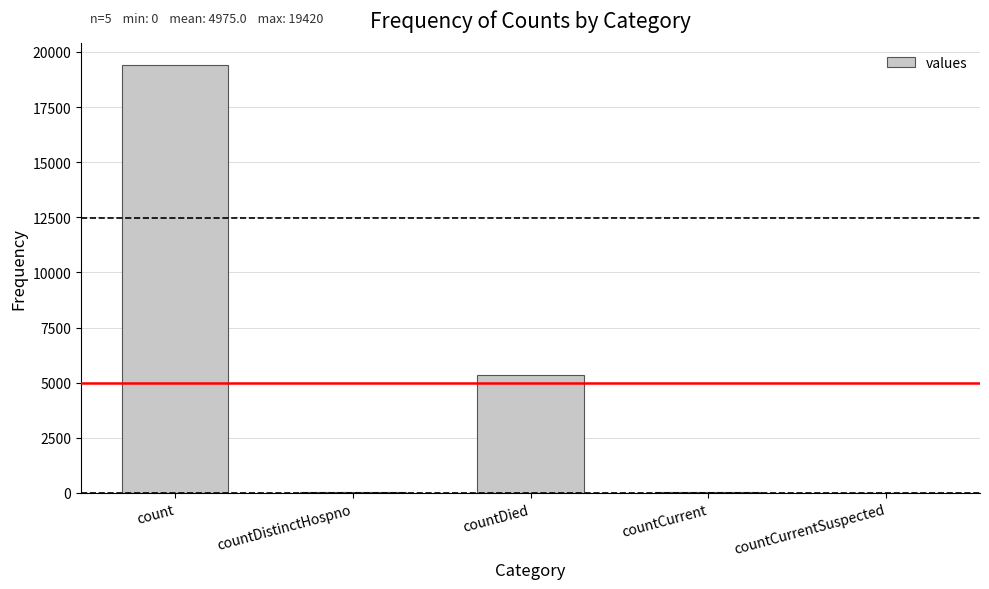

What is the greatest value displayed?

19420